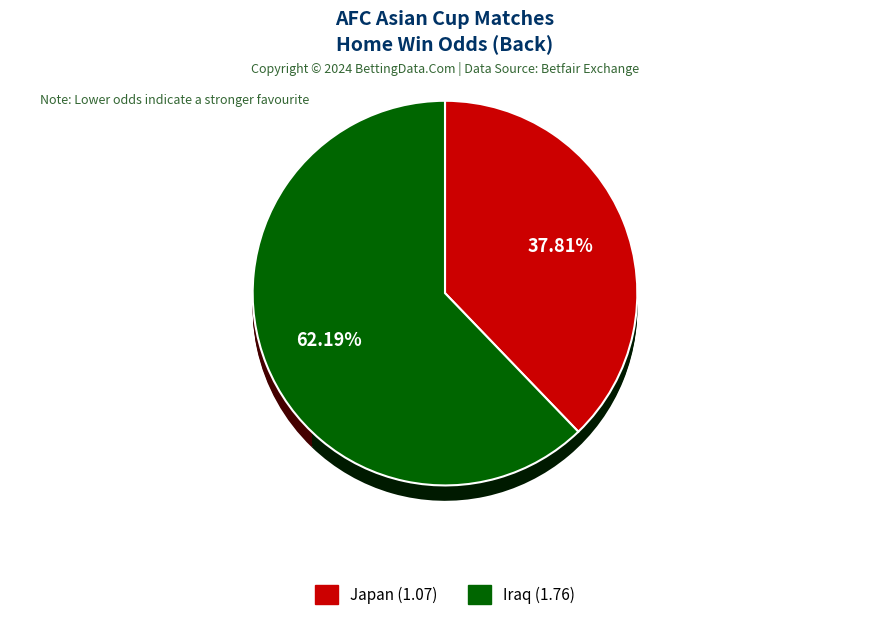

What is the ratio of the value at Japan to the value at Iraq?

0.6